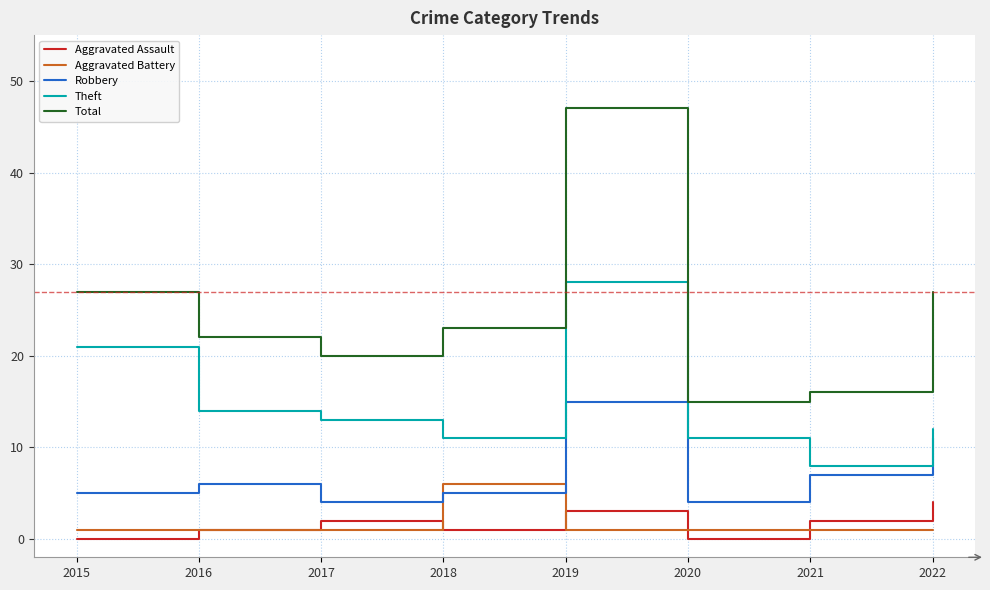

Reading left to right, what are all the values shown in this chart?

Aggravated Assault: 2015=0	2016=1	2017=2	2018=1	2019=3	2020=0	2021=2	2022=4
Aggravated Battery: 2015=1	2016=1	2017=1	2018=6	2019=1	2020=1	2021=1	2022=1
Robbery: 2015=5	2016=6	2017=4	2018=5	2019=15	2020=4	2021=7	2022=11
Theft: 2015=21	2016=14	2017=13	2018=11	2019=28	2020=11	2021=8	2022=12
Total: 2015=27	2016=22	2017=20	2018=23	2019=47	2020=15	2021=16	2022=27